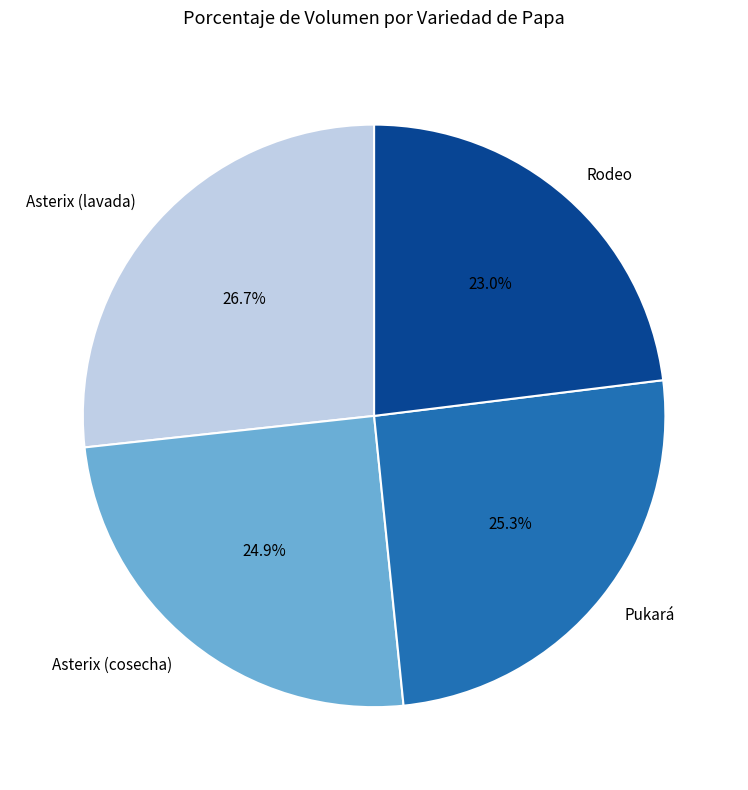

What percentage is the Pukará slice, to the nearest percent?

25%